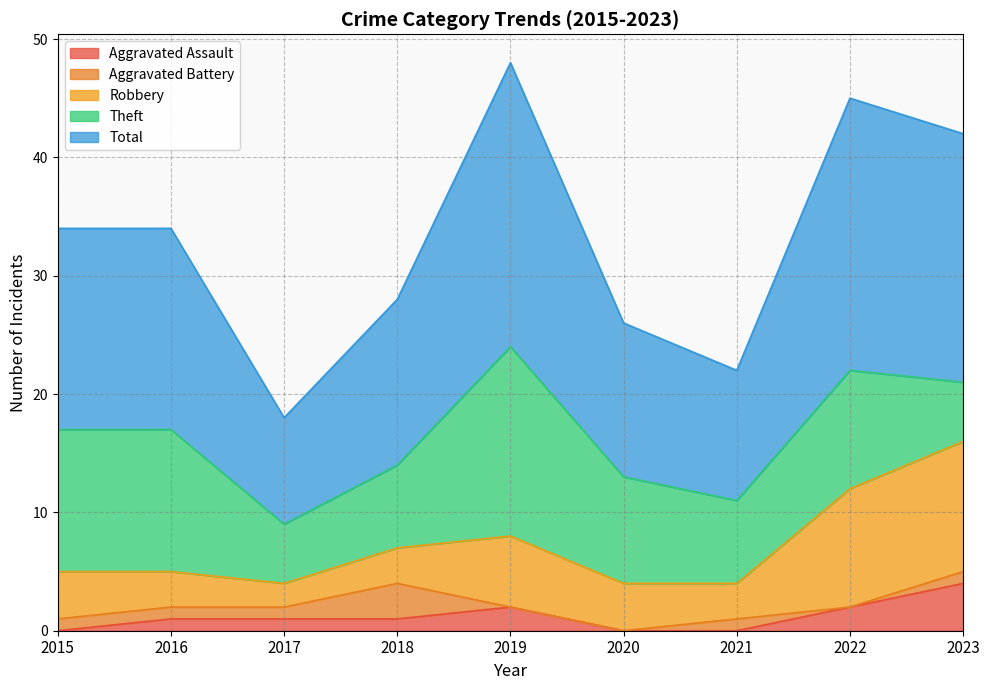

True or false: Aggravated Battery has more than 0 interior local peaks.

True